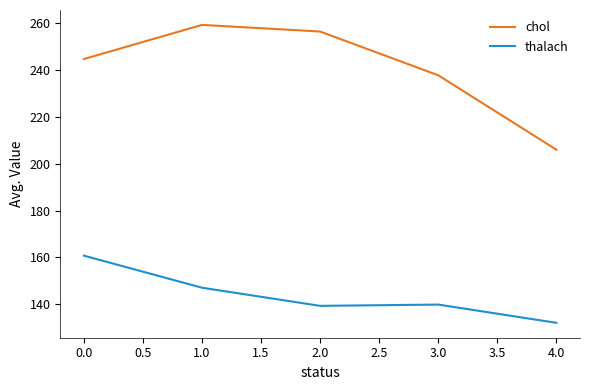

Is it true that thalach equals 31.3 at 4.0?

False